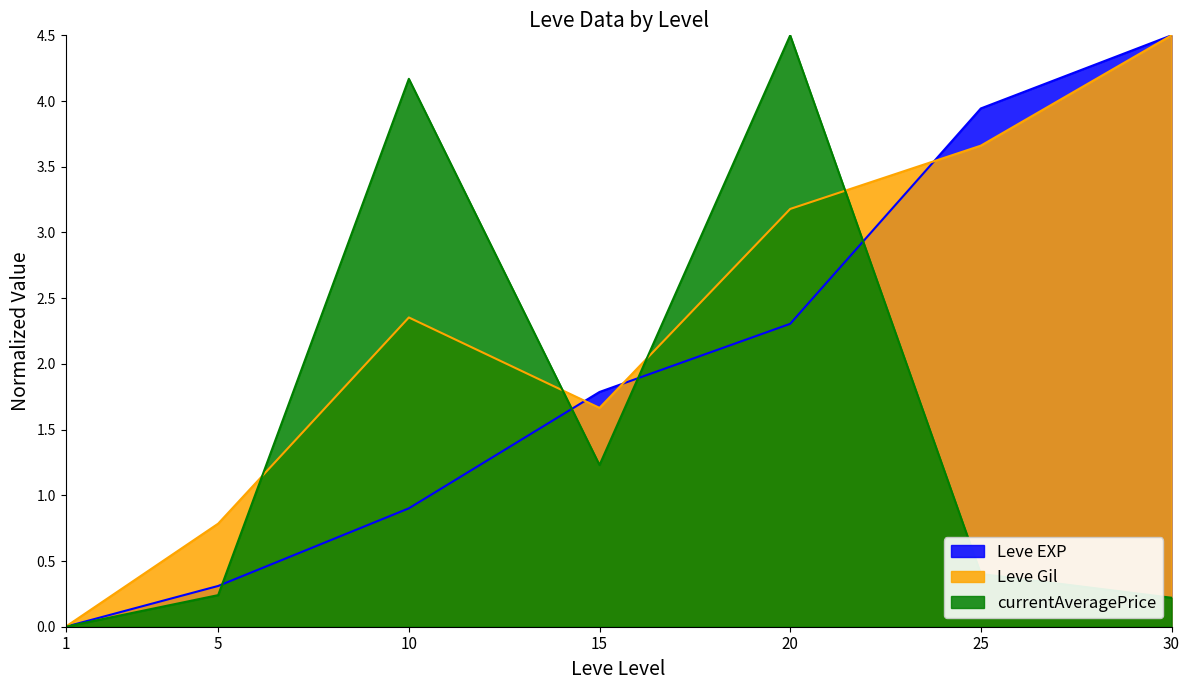

What is the value of the currentAveragePrice point at the 6th from the left?

0.4